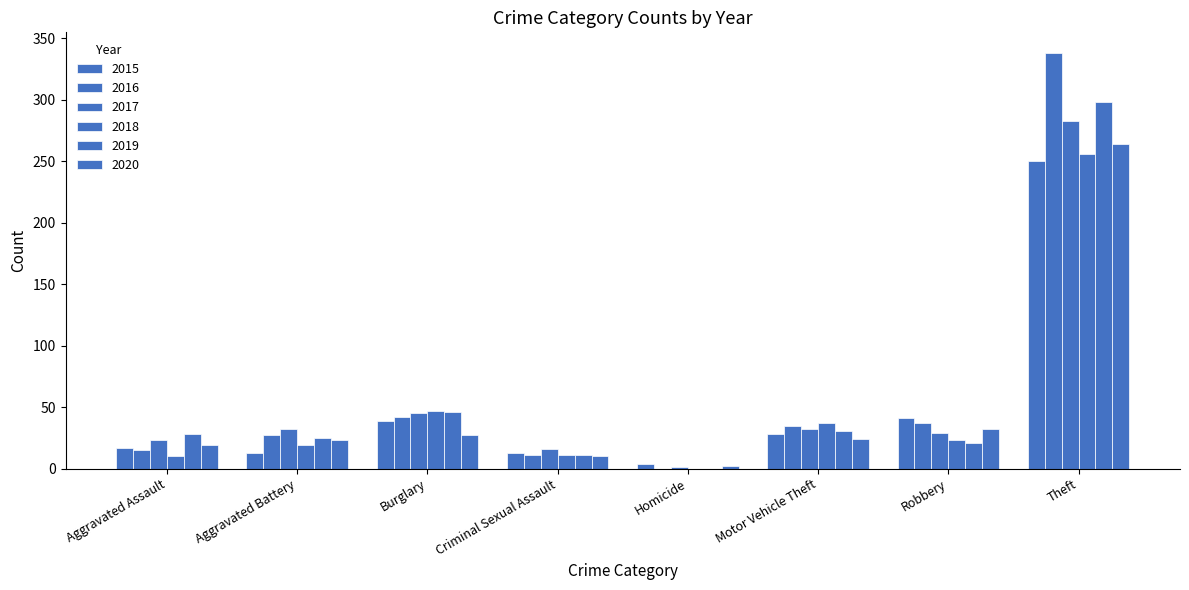

What is the spread (max minus min) of values at Robbery?

20